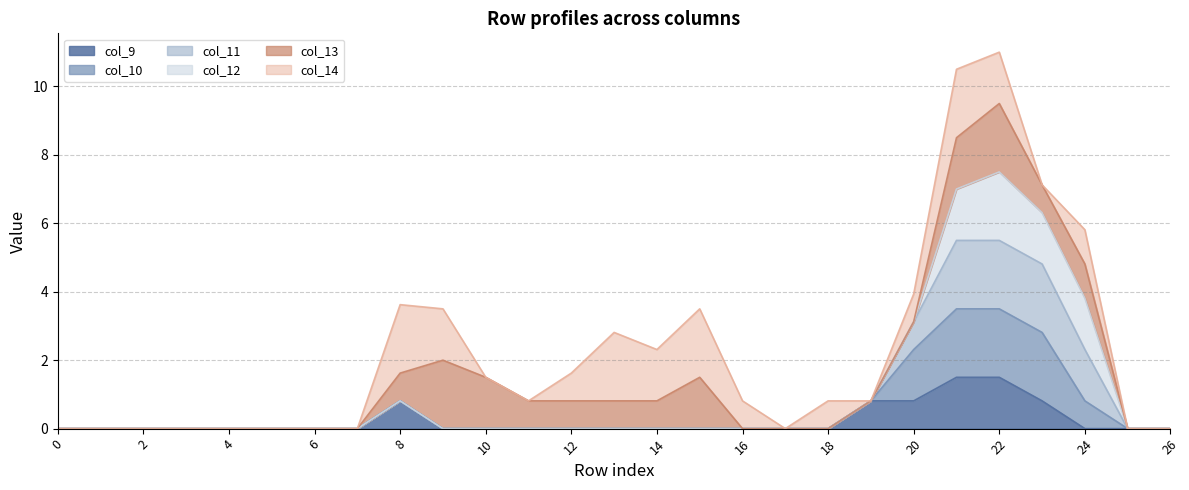

True or false: col_9 and col_11 cross at least once.

False